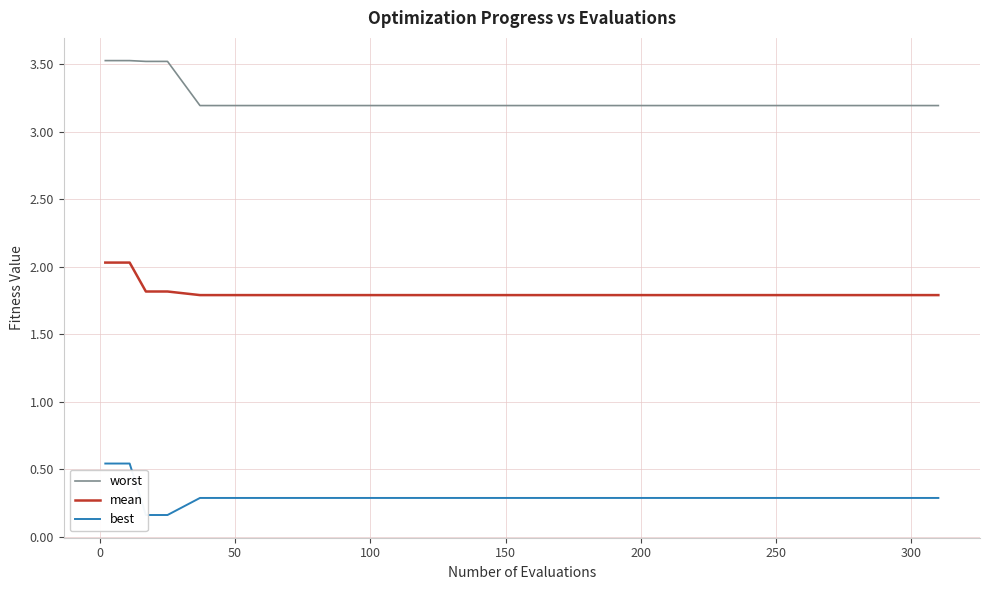

How many lines are shown in the chart?

3